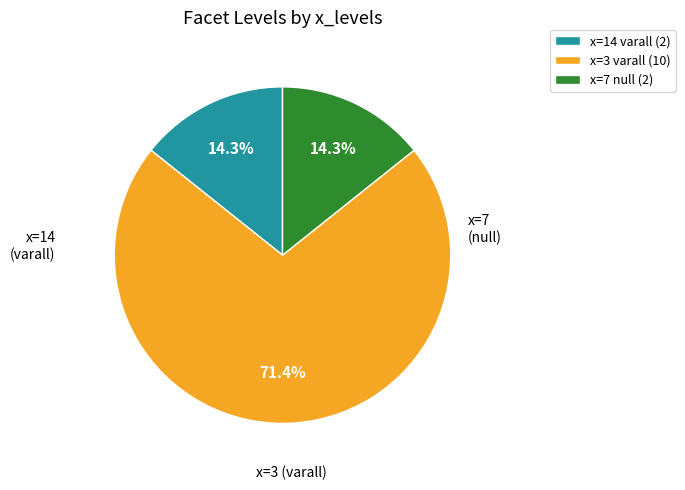

Count the number of slices in the pie.

3